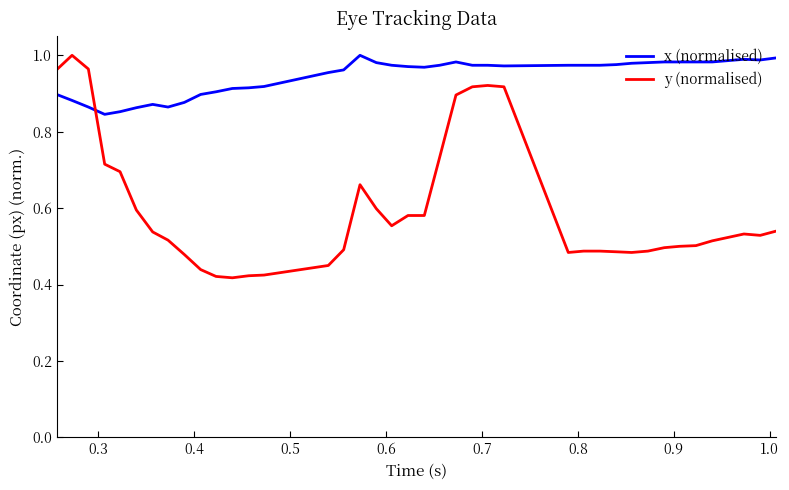

How many intersections are there between x (normalised) and y (normalised)?

1